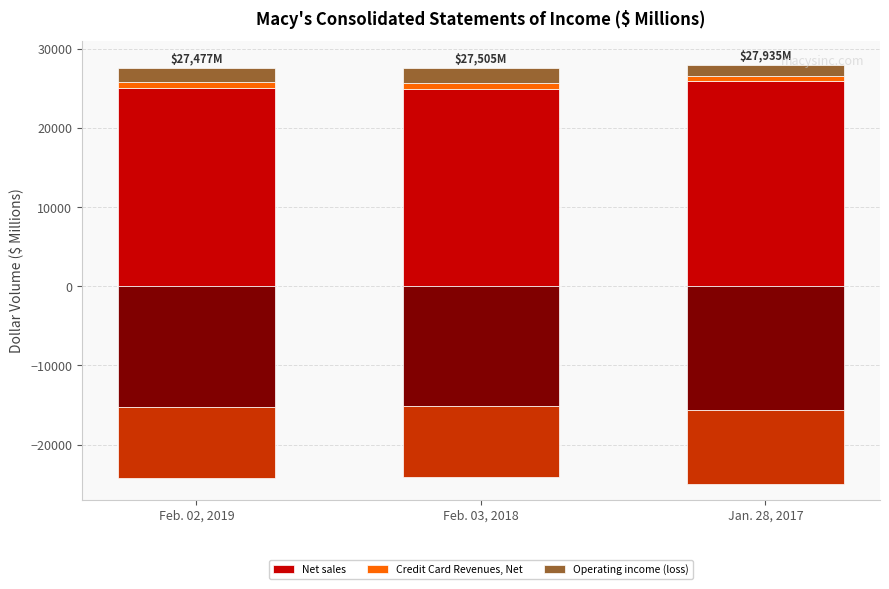

How many data points does each series have?

3